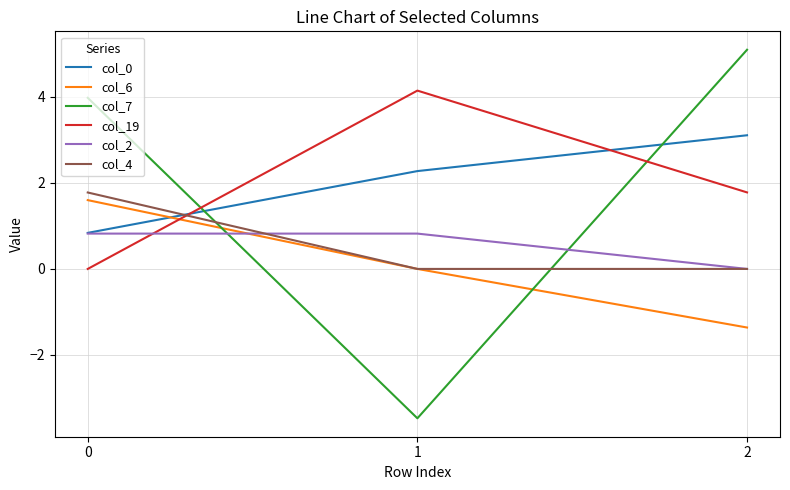

What is the difference between the maximum and minimum values in the col_19 series?

4.1